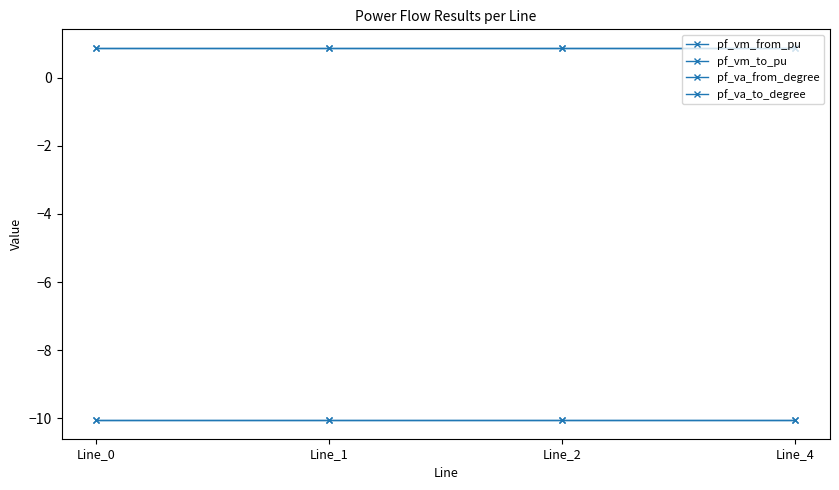

Does the chart have visible grid lines?

No